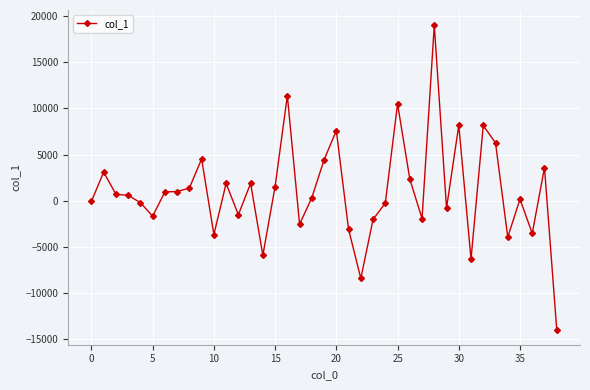

What is the greatest value displayed?

19009.6